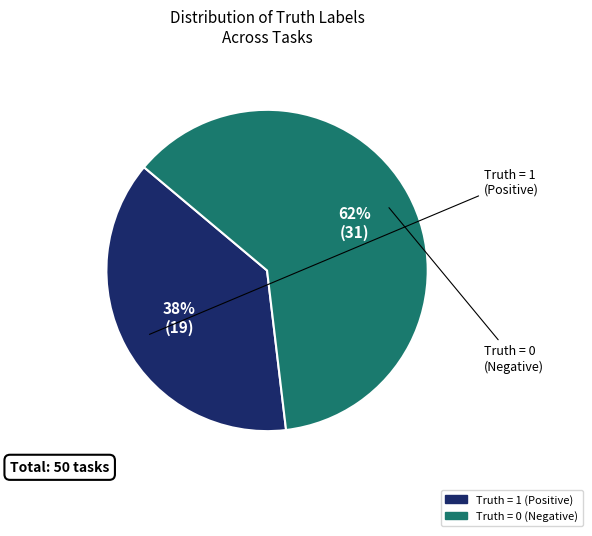

Is there any slice that represents more than half of the pie?

Yes